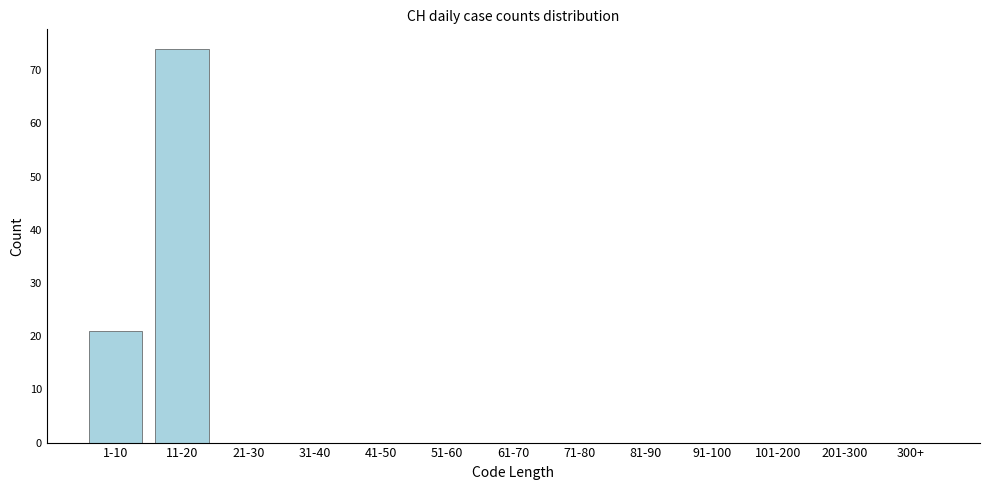

Reading left to right, transcribe all the data shown in this chart.

1-10=21	11-20=74	21-30=0	31-40=0	41-50=0	51-60=0	61-70=0	71-80=0	81-90=0	91-100=0	101-200=0	201-300=0	300+=0